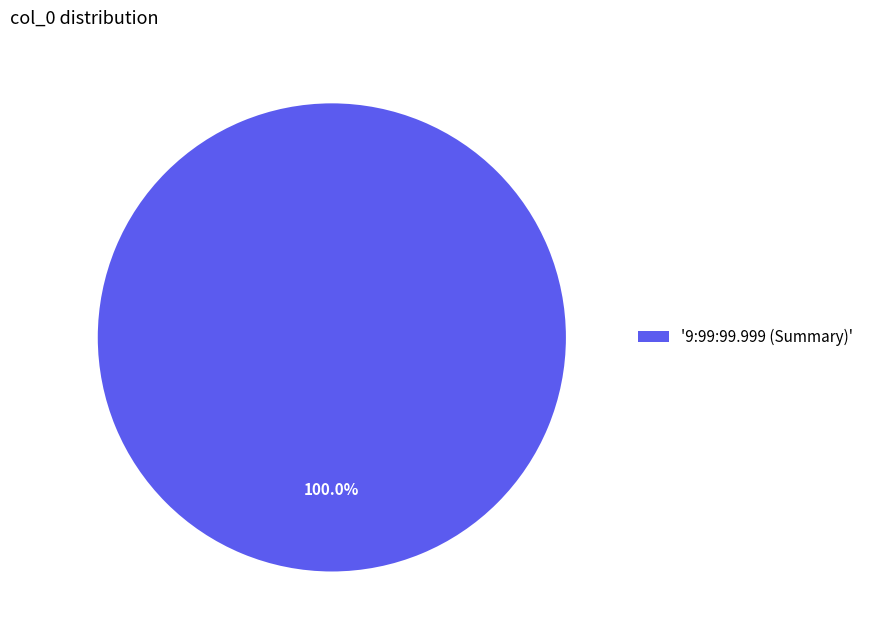

Is there any slice that represents more than half of the pie?

Yes